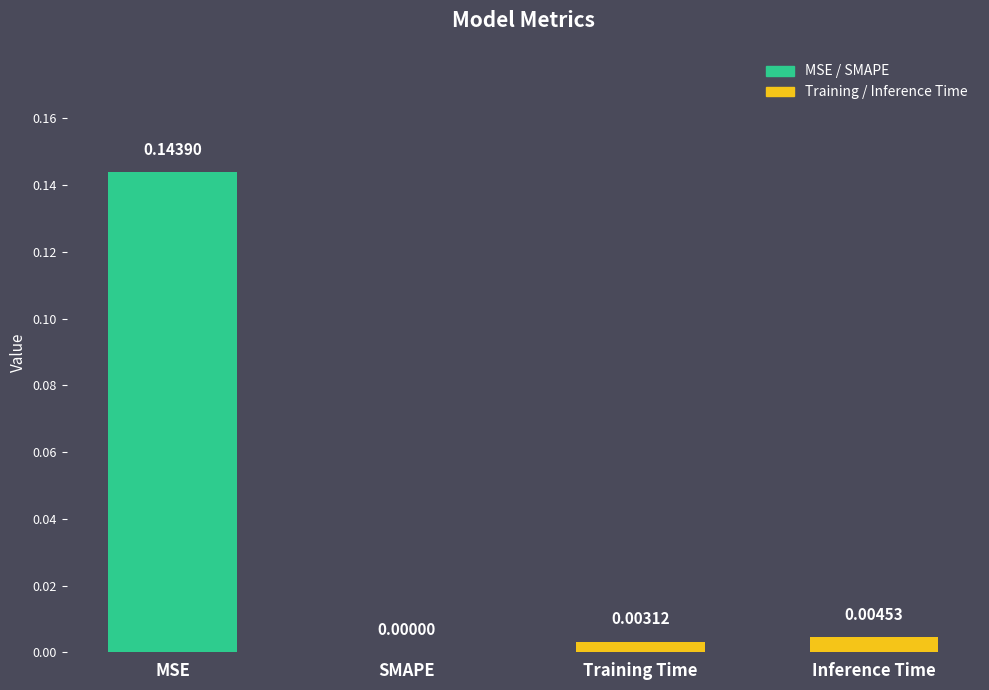

True or false: the data shows 0.1 at SMAPE.

False